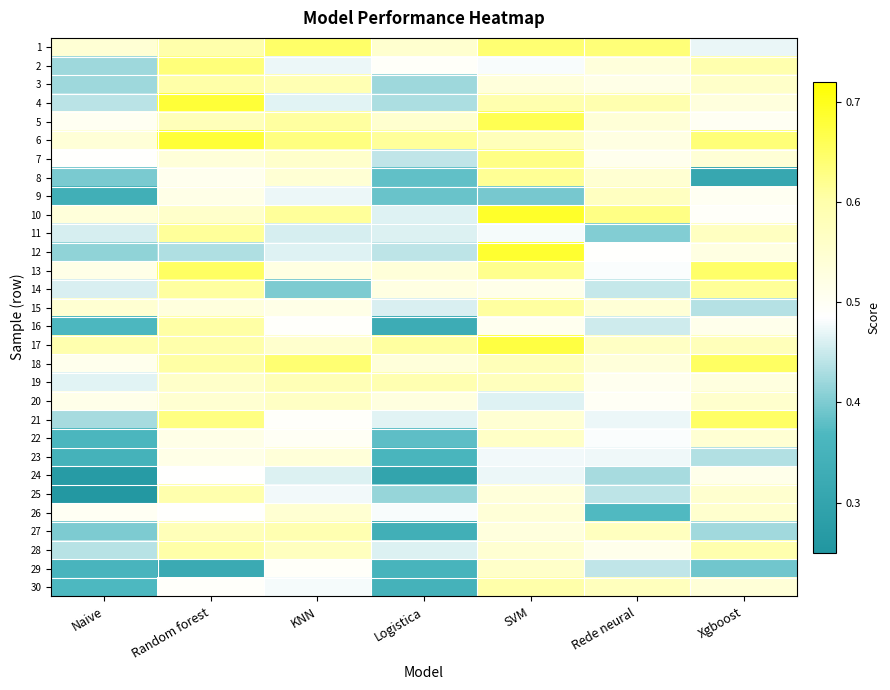

What is the spread (max minus min) of values at KNN?

0.2